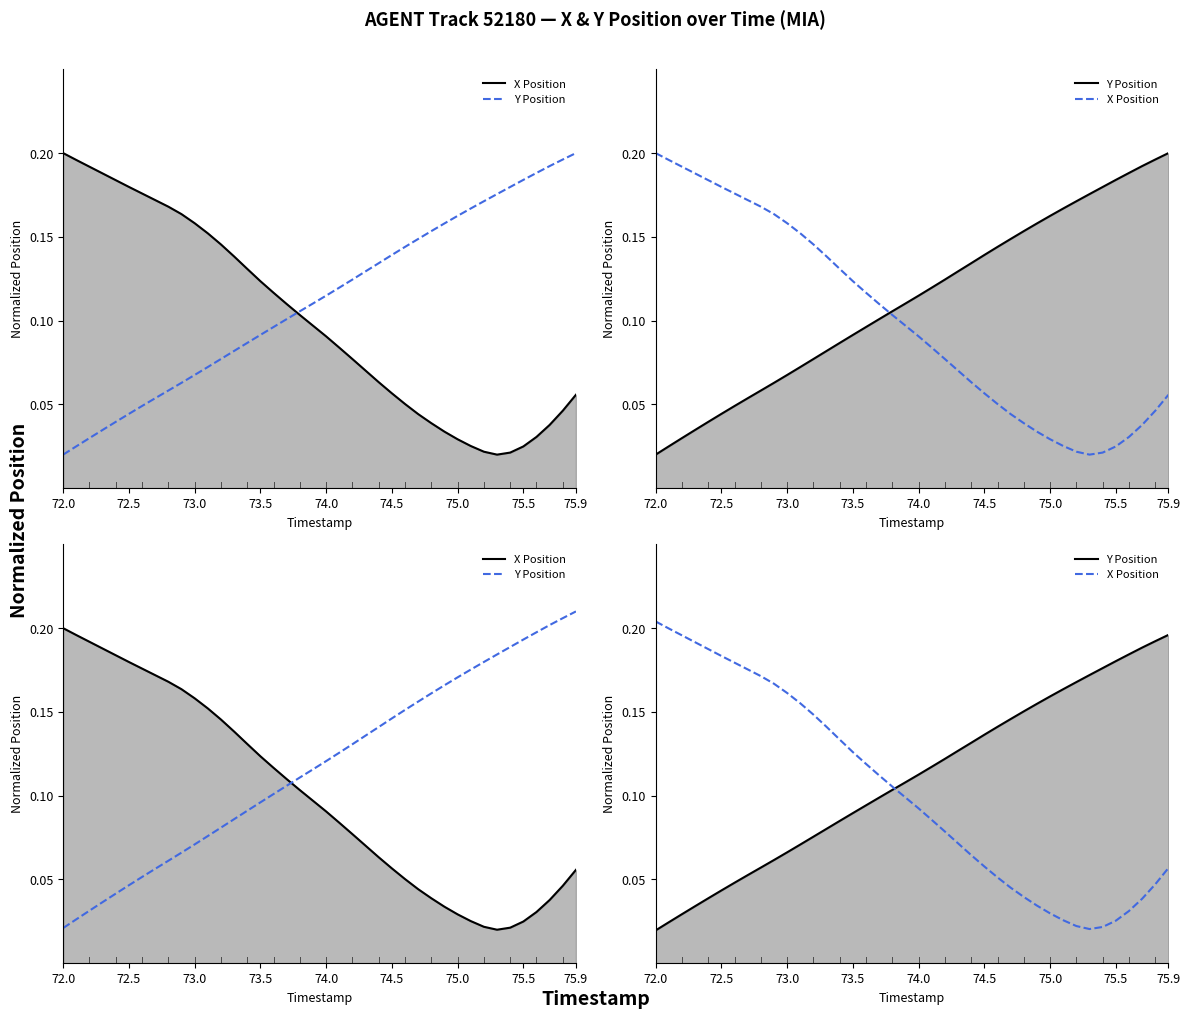

What are all the series names shown in the legend?

X Position line, Y Position, Y Position line, X Position